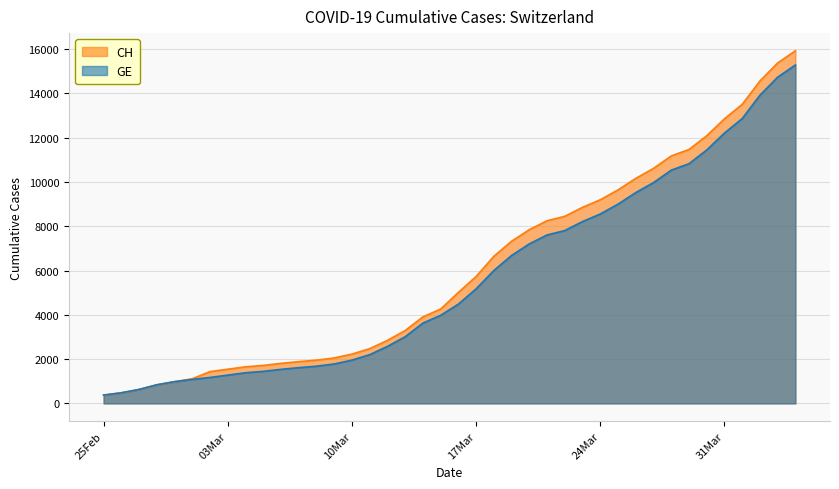

True or false: CH and GE cross at least once.

False